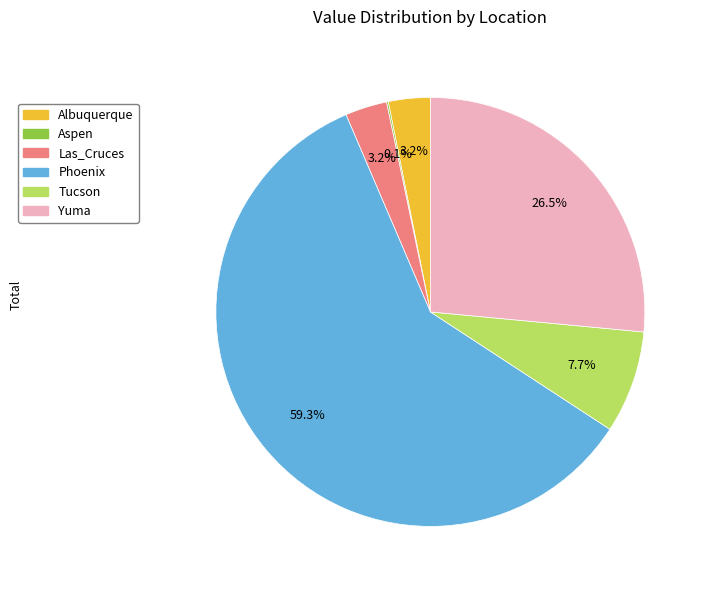

What is the majority slice?

Phoenix